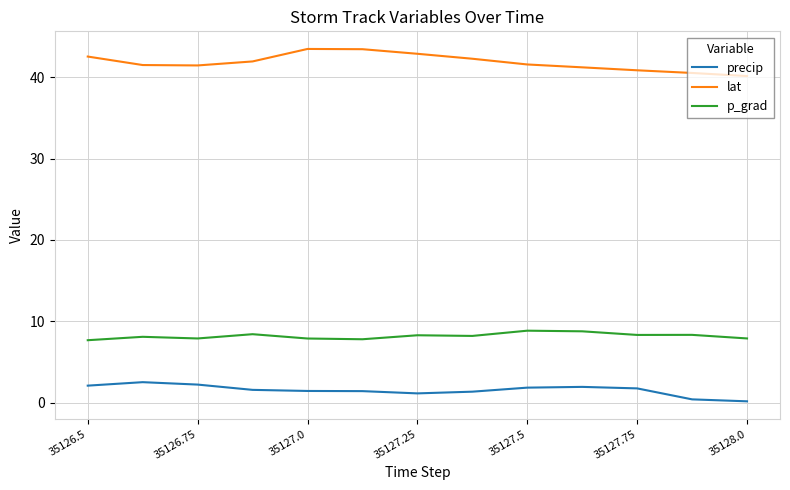

What is the greatest value displayed?

43.5